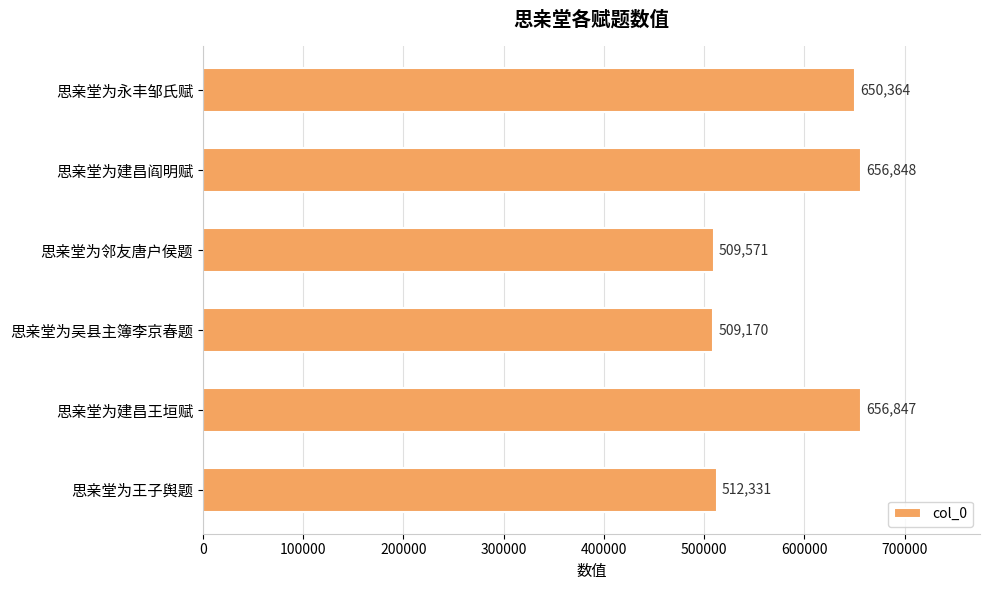

Is it true that the value at 思亲堂为邻友唐户侯题 is 509571?

True